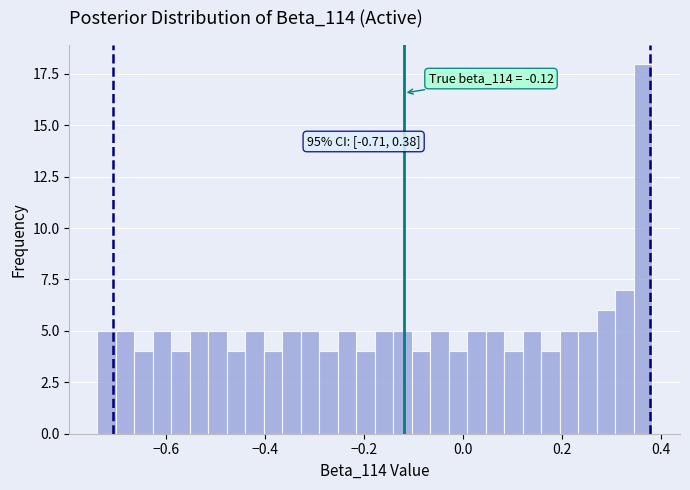

Read against the x-axis, roughly where is the centre of the tallest bar?

0.36